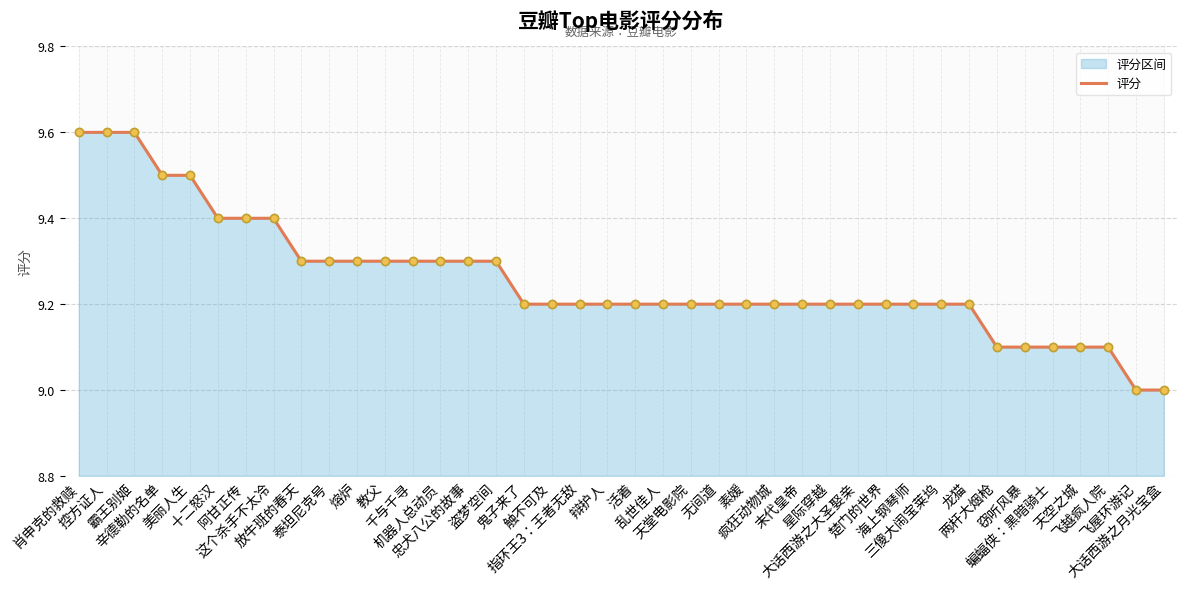

What is the change in value from 美丽人生 to 指环王3：王者无敌?

-0.3